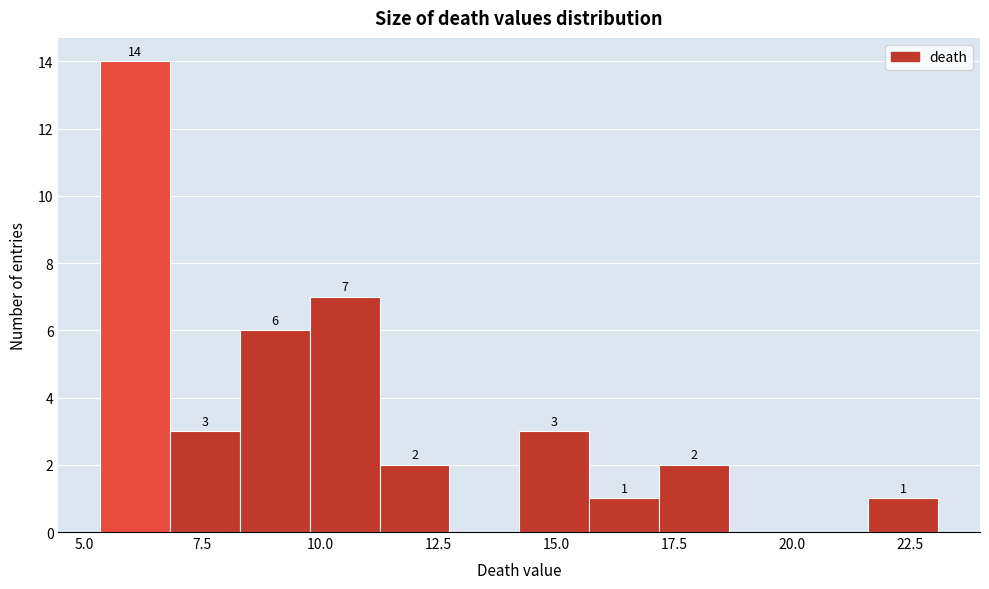

Around what value on the x-axis is the tallest bar? Give the approximate position of its centre, as read against the axis.

6.0